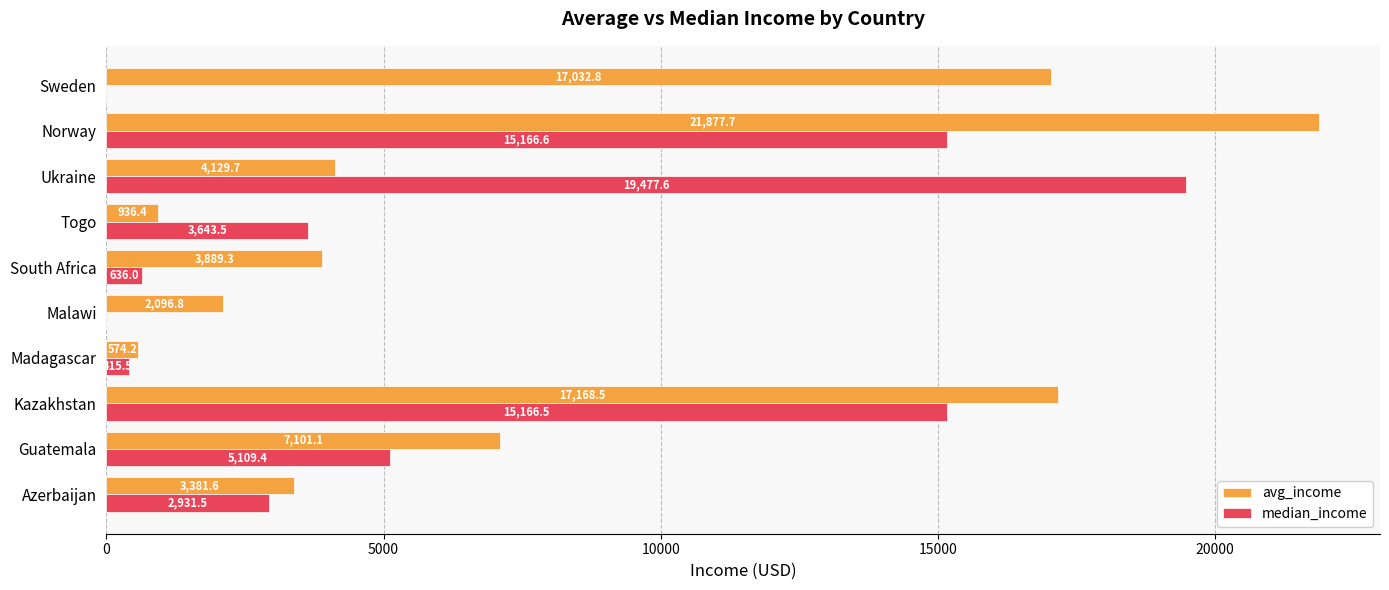

How many data points does each series have?

10